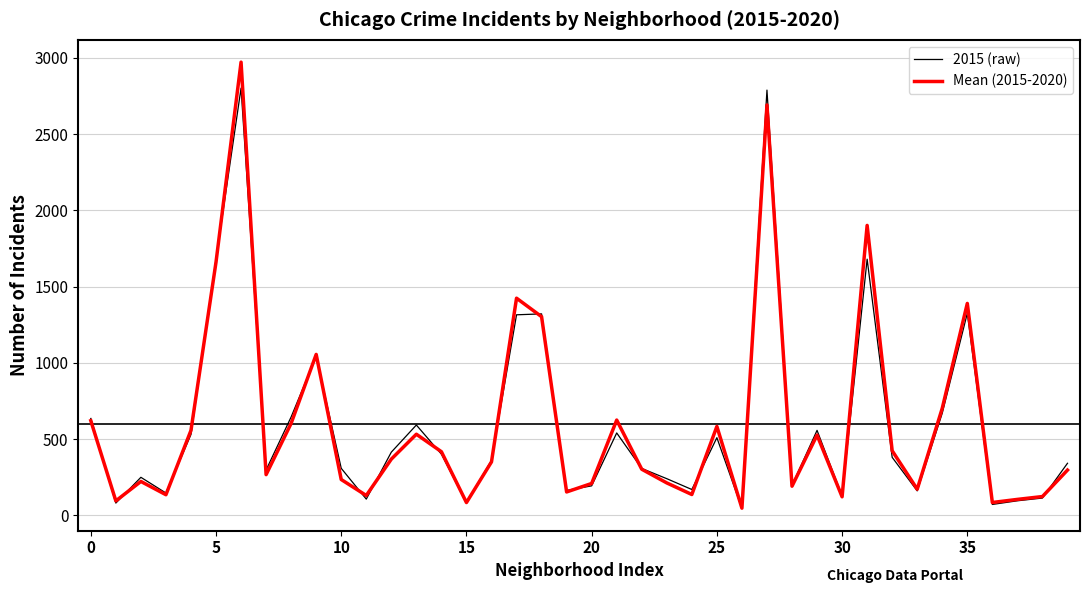

Which series has the largest range (max minus min)?

Mean (2015-2020)